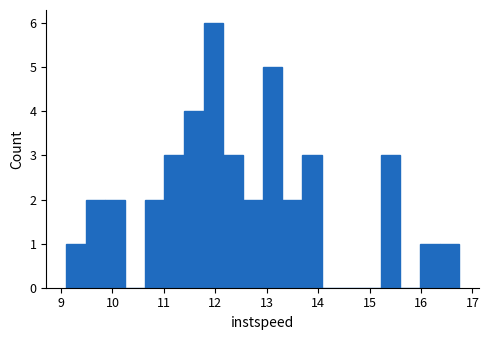

Around what value on the x-axis is the tallest bar? Give the approximate position of its centre, as read against the axis.

12.0